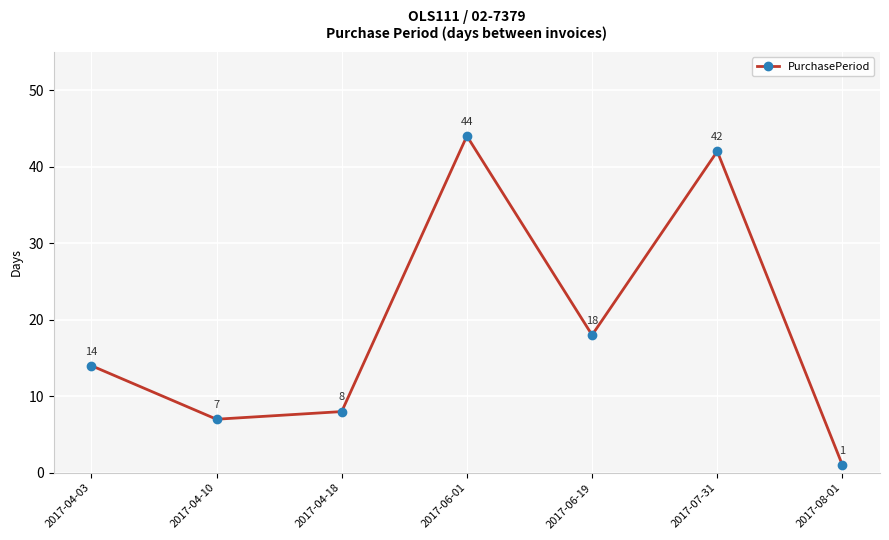

How many interior local peaks (higher than both neighbors) does the data have?

2